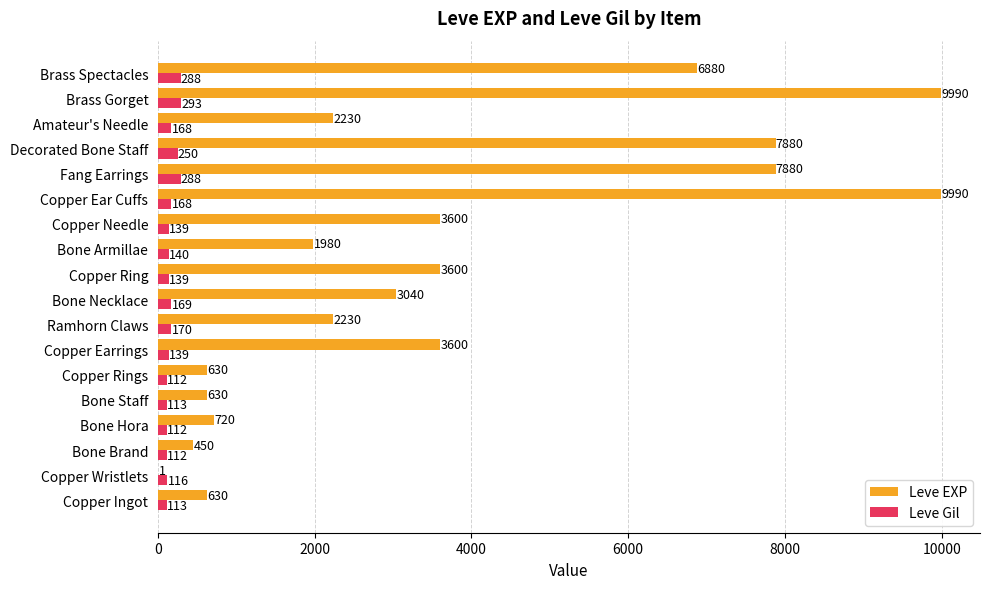

The Leve EXP series shows 3600 at Copper Needle. True or false?

True